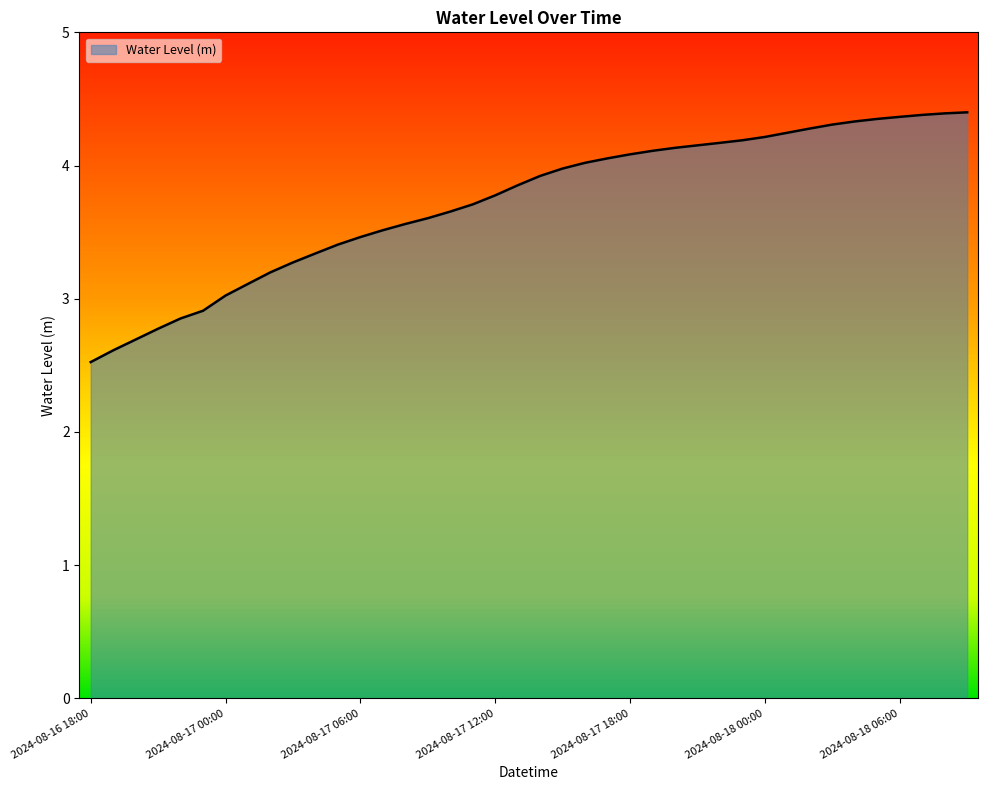

What is the difference between the maximum and minimum values?

1.9